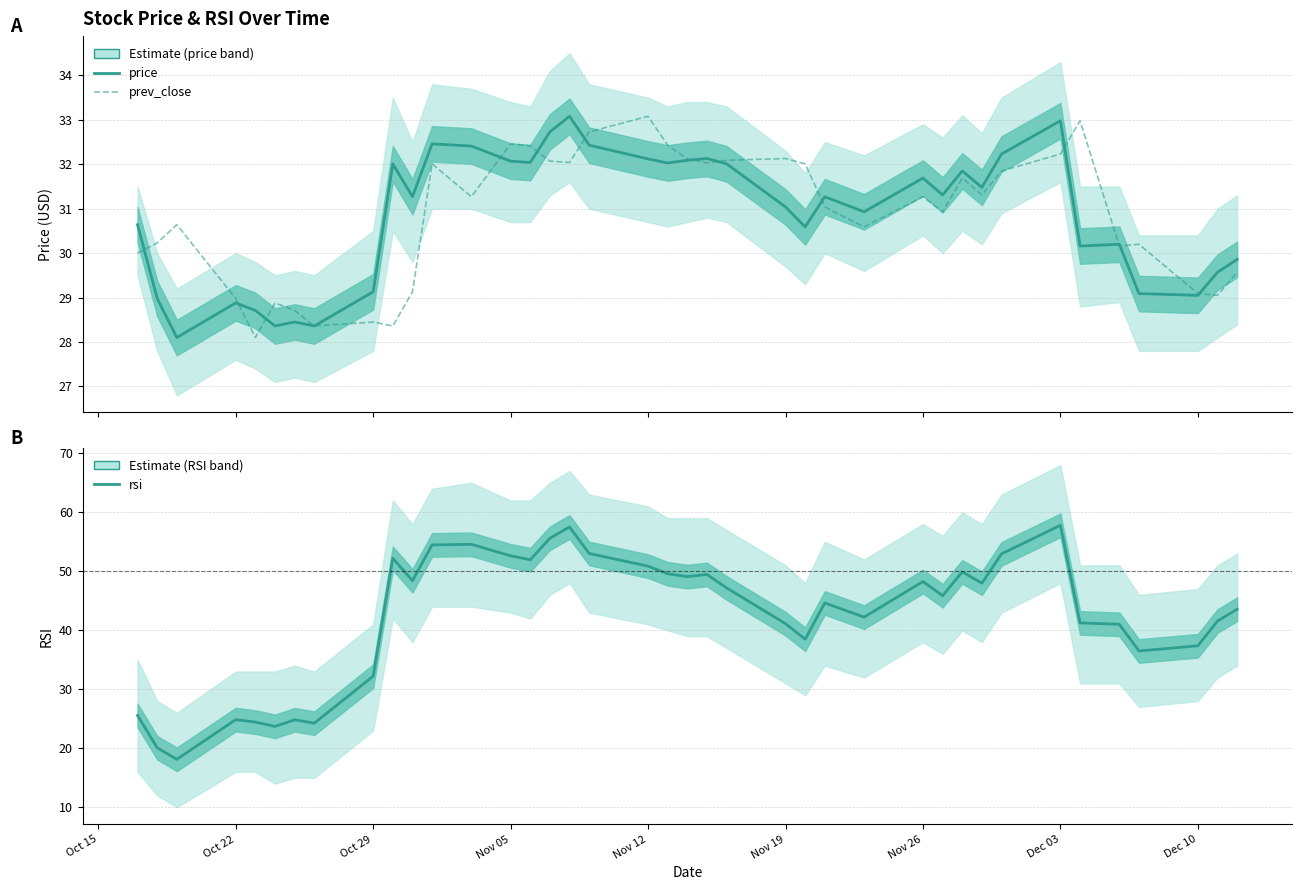

Is the value of price at 14 greater than the value of prev_close at 10?

Yes